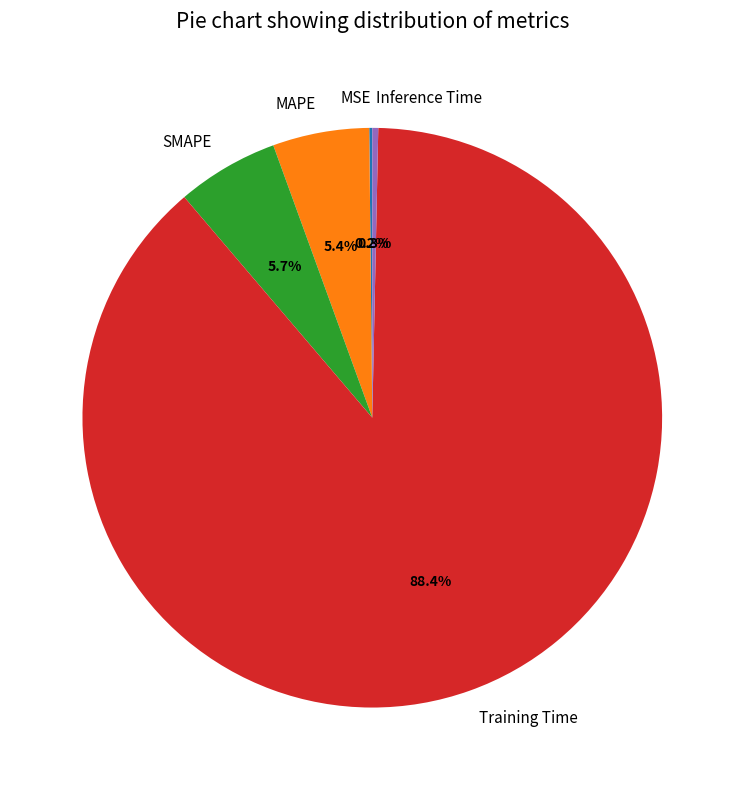

To the nearest percent, what percentage of the pie is Training Time?

88%